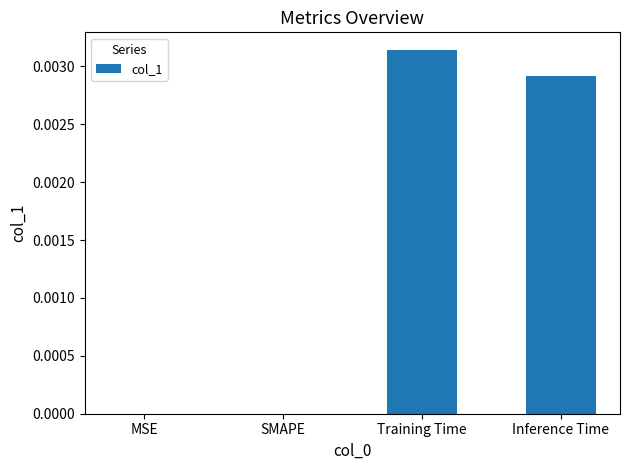

Which label corresponds to the largest value in the chart?

Training Time